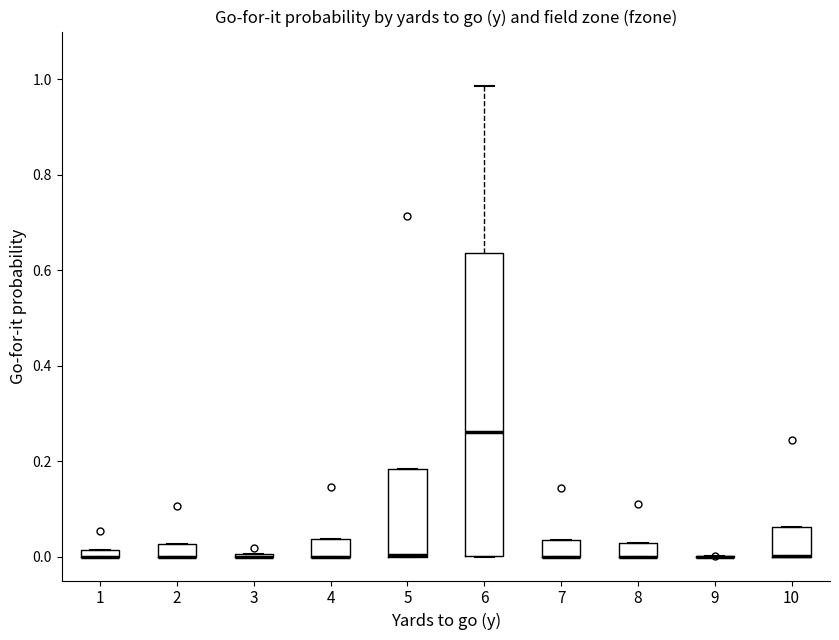

Comparing the boxes themselves (not the whiskers), which one is the tallest?

6